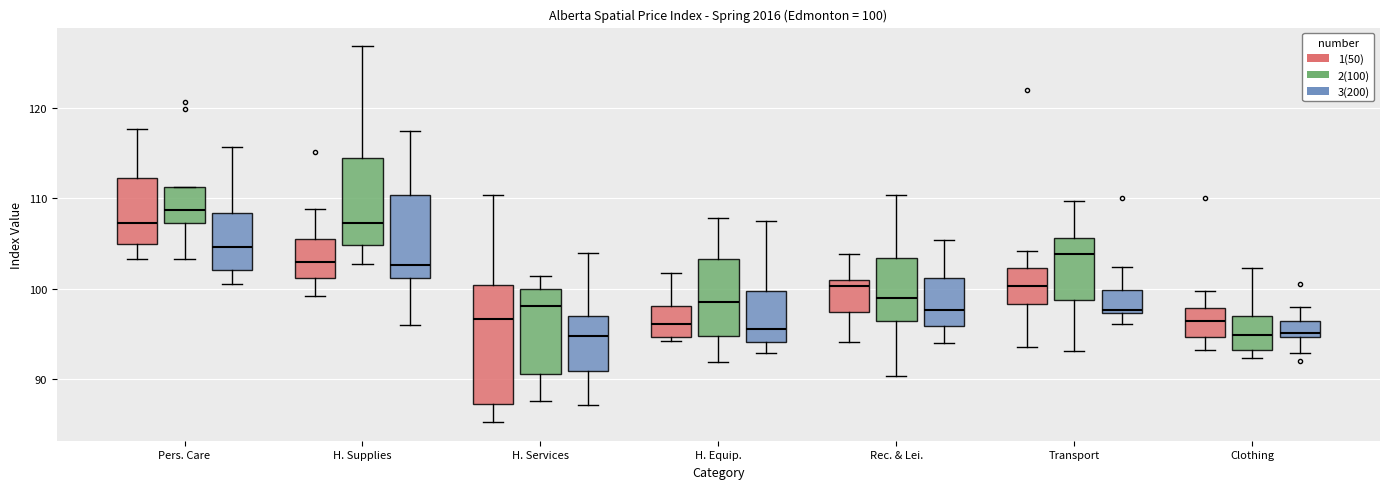

Which box is the tallest, from its lower edge to its upper edge?

H. Services (1(50))